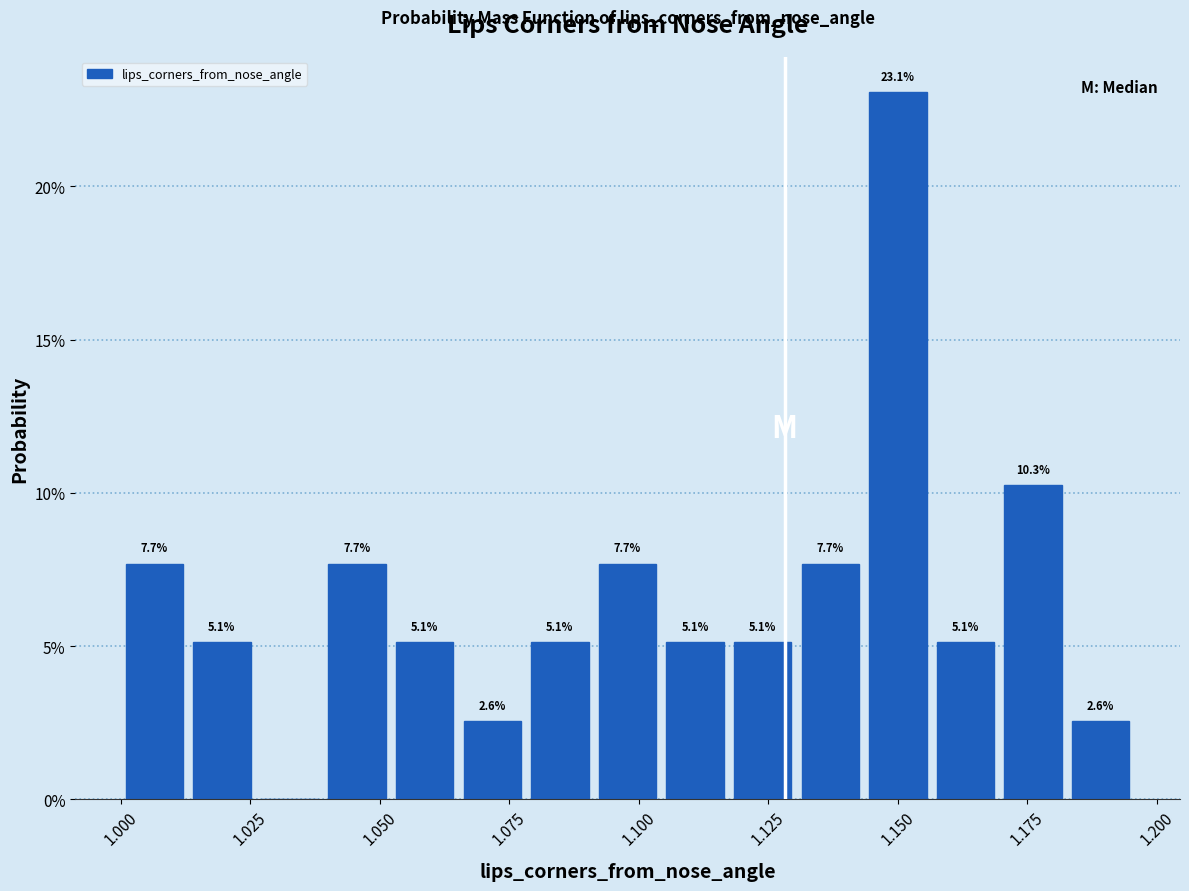

Read against the x-axis, roughly where is the centre of the tallest bar?

1.150